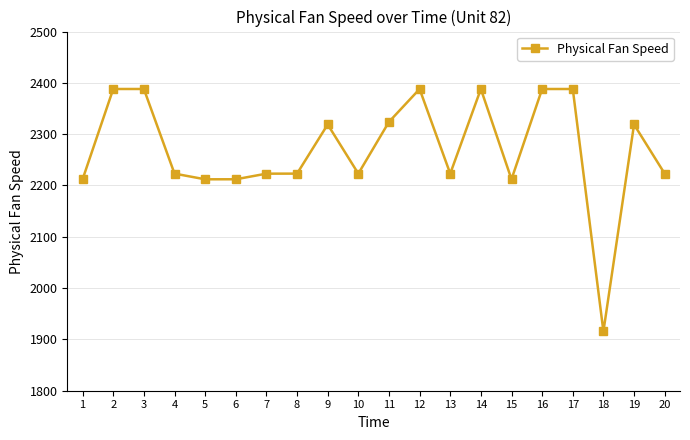

The chart shows a value of 2212.1 at 15. True or false?

True